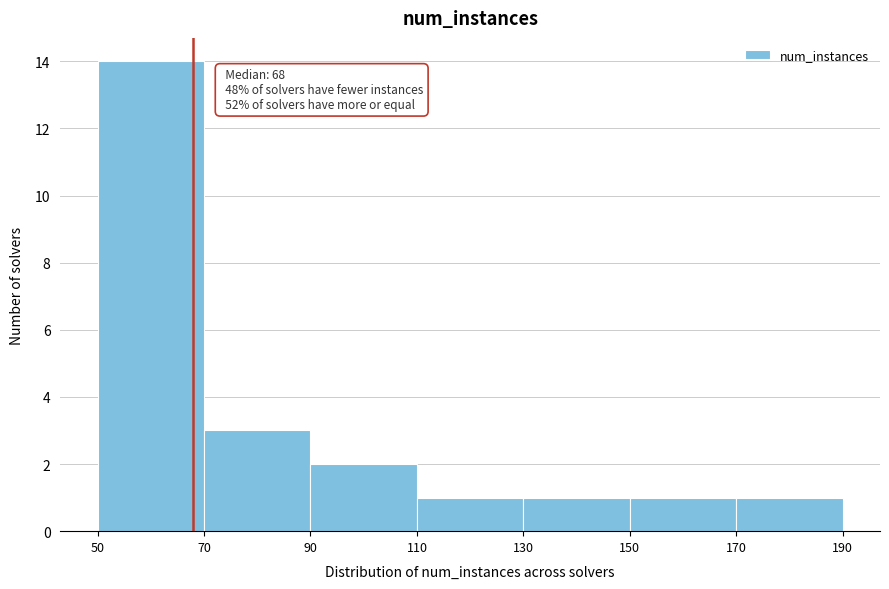

Which range on the x-axis has the tallest bar?

50 to 70